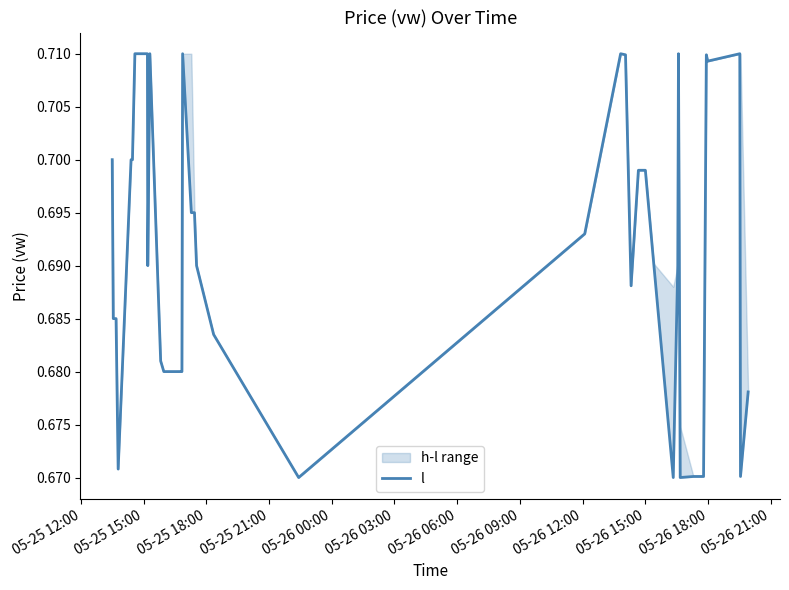

True or false: the data shows 0.7 at 05-26 12:00.

True